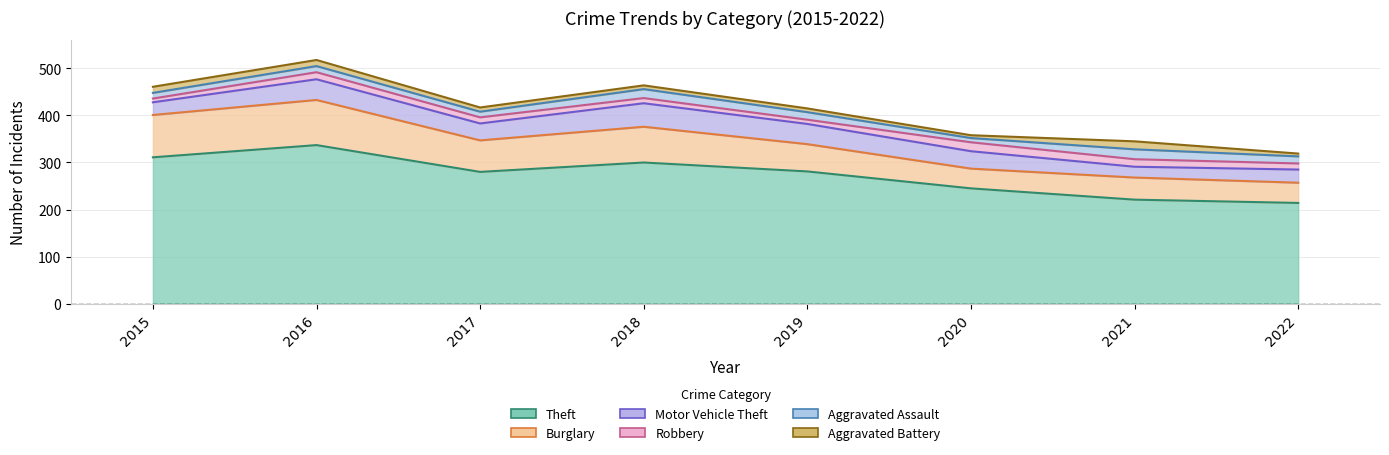

Reading left to right, what are all the values shown in this chart?

Theft: 2015=311	2016=337	2017=280	2018=300	2019=281	2020=245	2021=221	2022=214
Burglary: 2015=90	2016=96	2017=67	2018=76	2019=58	2020=42	2021=47	2022=43
Motor Vehicle Theft: 2015=27	2016=44	2017=36	2018=50	2019=43	2020=37	2021=23	2022=28
Robbery: 2015=8	2016=15	2017=13	2018=11	2019=9	2020=19	2021=16	2022=13
Aggravated Assault: 2015=12	2016=13	2017=12	2018=19	2019=16	2020=9	2021=21	2022=15
Aggravated Battery: 2015=13	2016=13	2017=9	2018=8	2019=8	2020=6	2021=17	2022=6